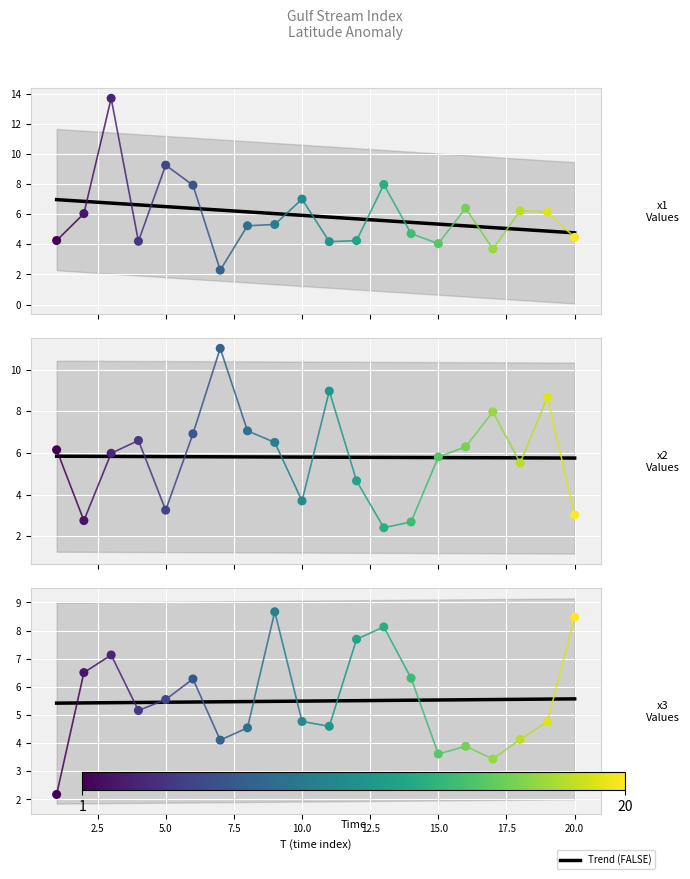

Which series contains the highest Y value?

x1 series